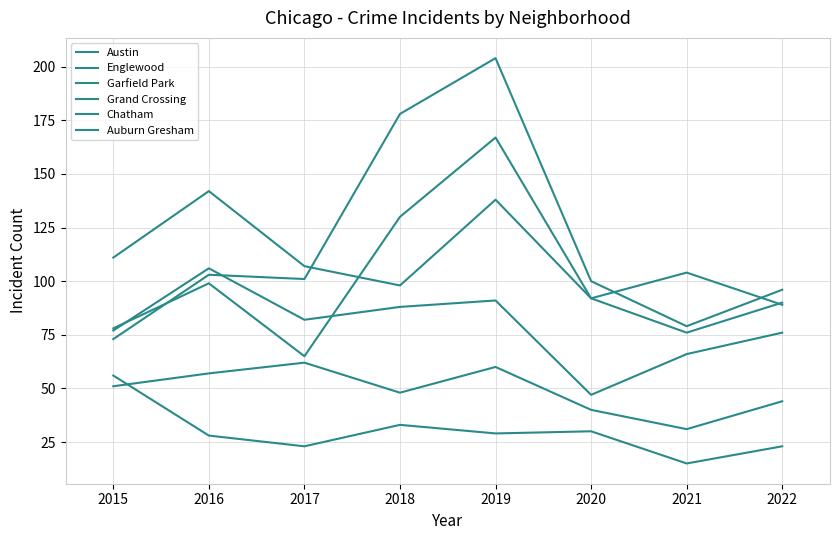

How many lines are shown in the chart?

6